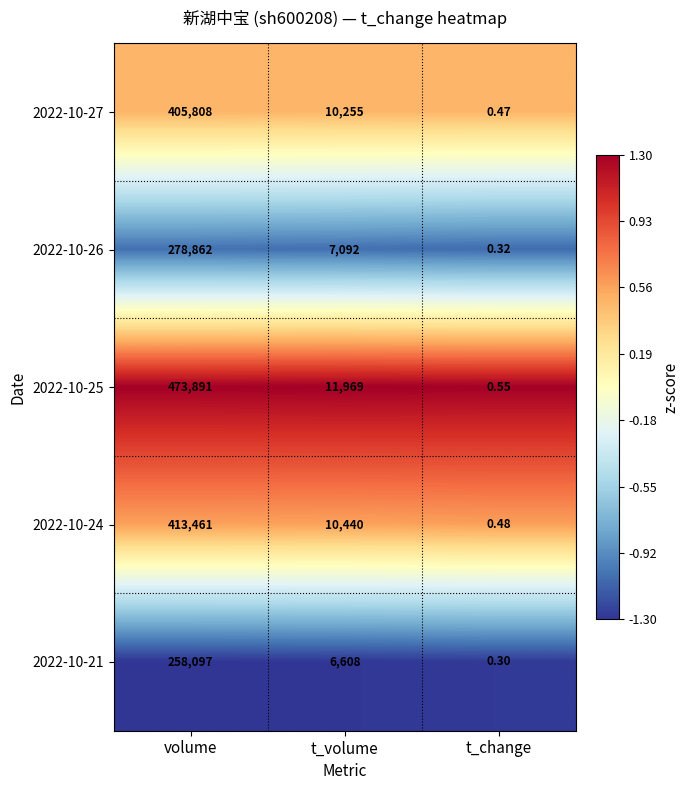

Which series has the largest total across all categories?

2022-10-25